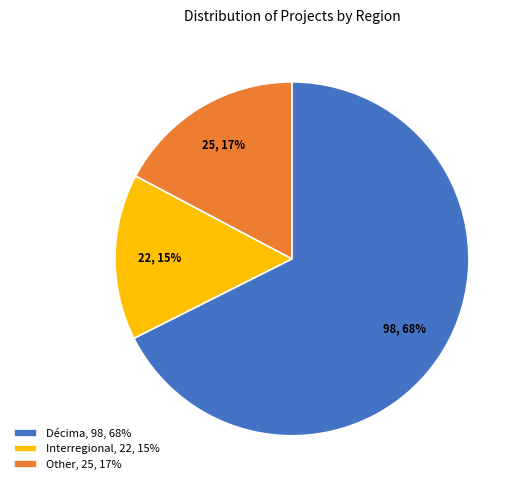

Is Other, 25, 17% the majority of the pie?

No